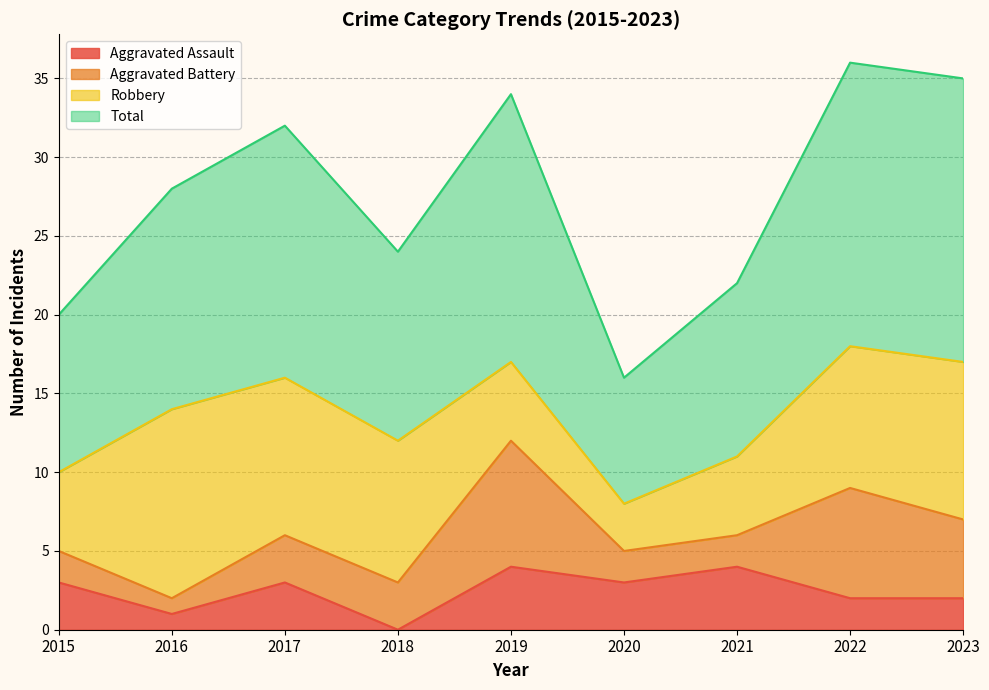

List the labels in order of Total value, largest first.

2022, 2023, 2019, 2017, 2016, 2018, 2021, 2015, 2020